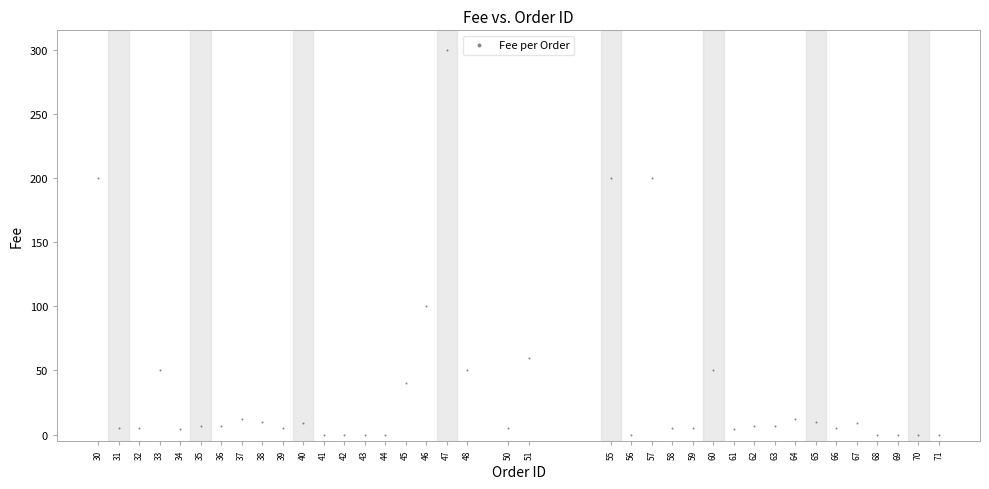

What is the range of Y values (max minus min)?

300